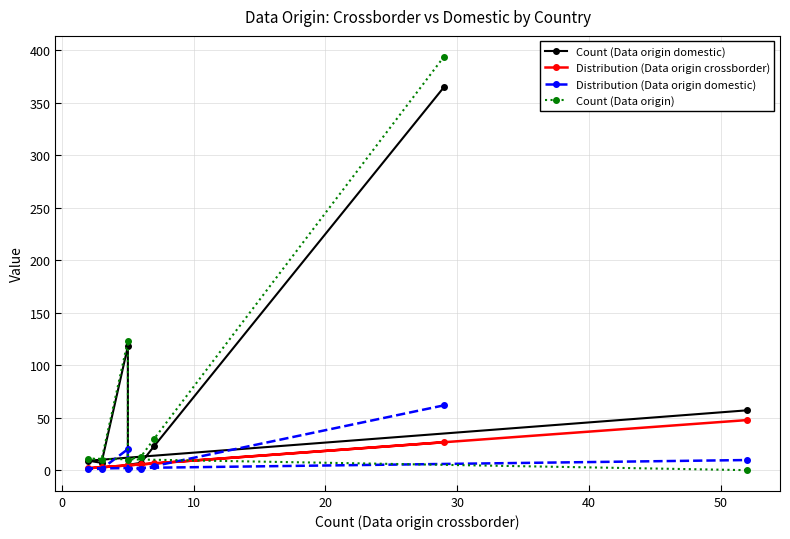

At 0, list the series in order from largest to smallest.

Count (Data origin), Count (Data origin domestic), Distribution (Data origin crossborder), Distribution (Data origin domestic)